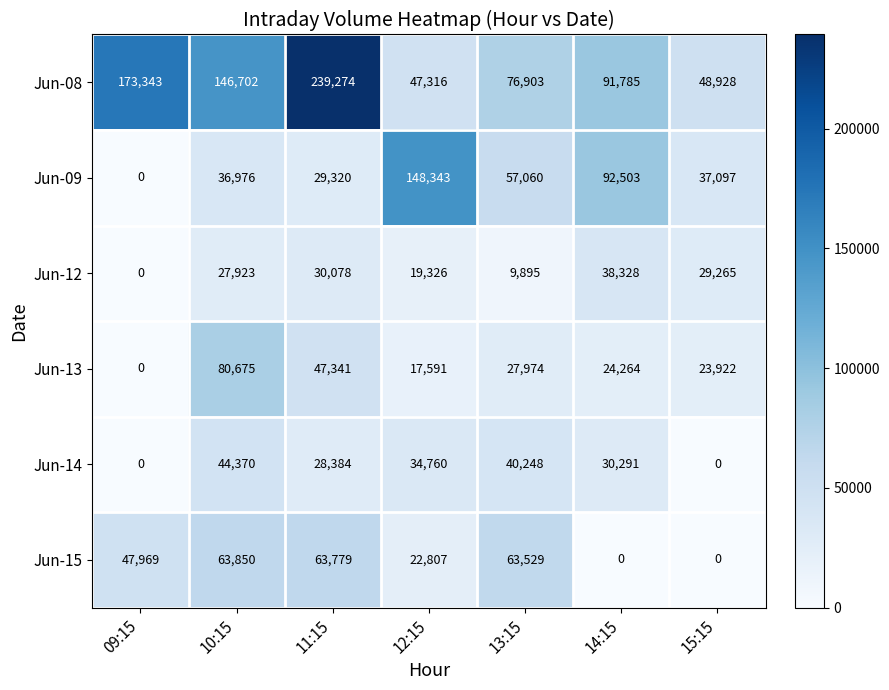

True or false: Jun-15 has a value of 24114 at 09:15.

False